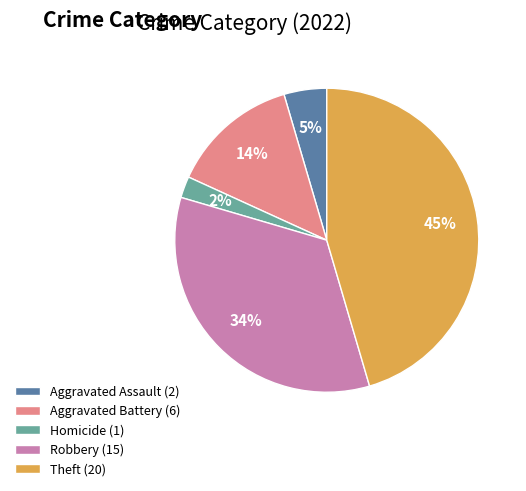

How many slices are in this pie chart?

5